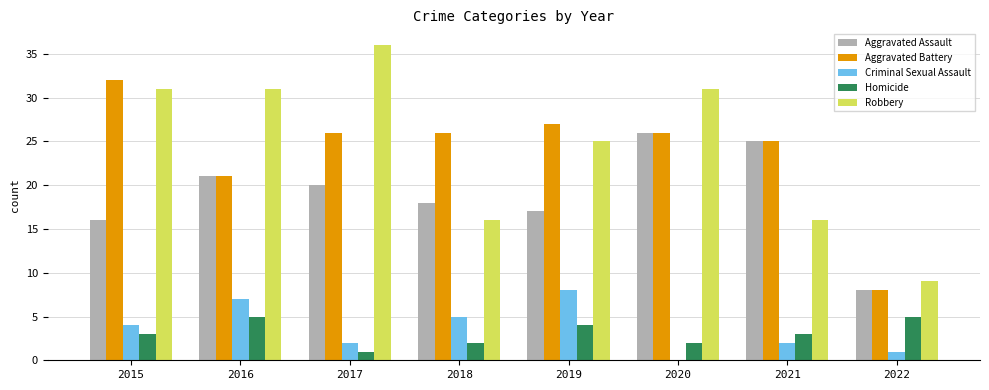

Are the bars grouped side by side (vs. stacked)?

Yes